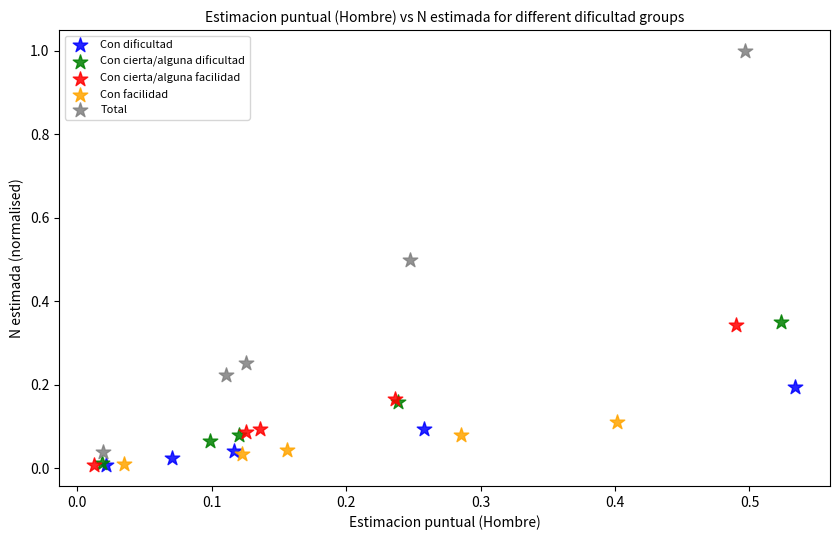

Which series has the largest Y range (max minus min)?

Total